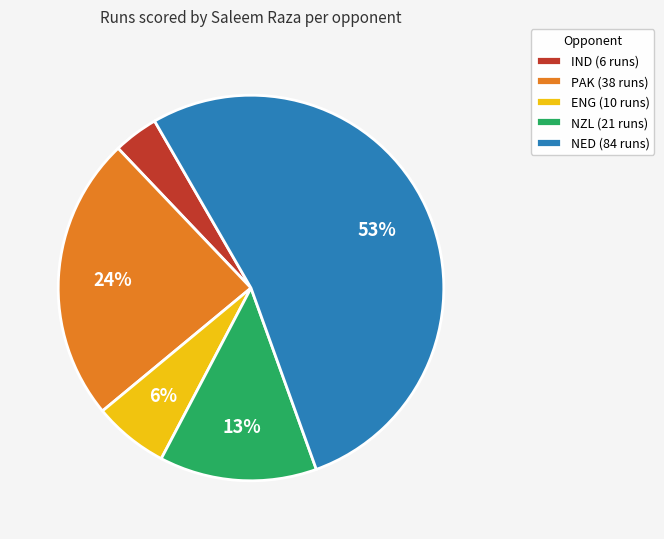

Between NED (84 runs) and NZL (21 runs), which is larger?

NED (84 runs)